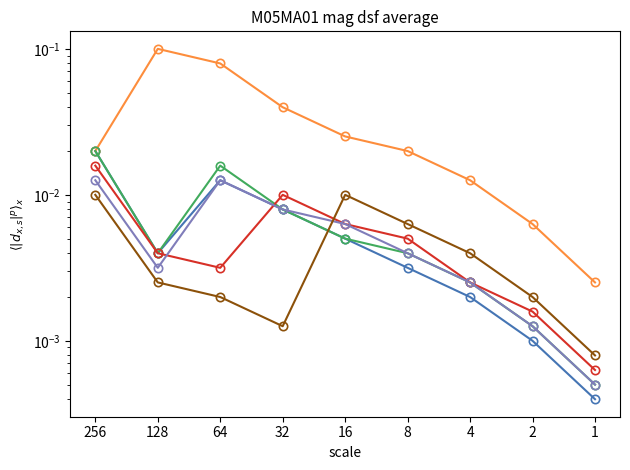

Reading right to left, list all the values displayed in this chart.

col_2: 1=0.0	2=0.0	4=0.0	8=0.0	16=0.0	32=0.0	64=0.0	128=0.0	256=0.0
col_1: 1=0.0	2=0.0	4=0.0	8=0.0	16=0.0	32=0.0	64=0.1	128=0.1	256=0.0
col_3: 1=0.0	2=0.0	4=0.0	8=0.0	16=0.0	32=0.0	64=0.0	128=0.0	256=0.0
col_4: 1=0.0	2=0.0	4=0.0	8=0.0	16=0.0	32=0.0	64=0.0	128=0.0	256=0.0
col_5: 1=0.0	2=0.0	4=0.0	8=0.0	16=0.0	32=0.0	64=0.0	128=0.0	256=0.0
col_6: 1=0.0	2=0.0	4=0.0	8=0.0	16=0.0	32=0.0	64=0.0	128=0.0	256=0.0